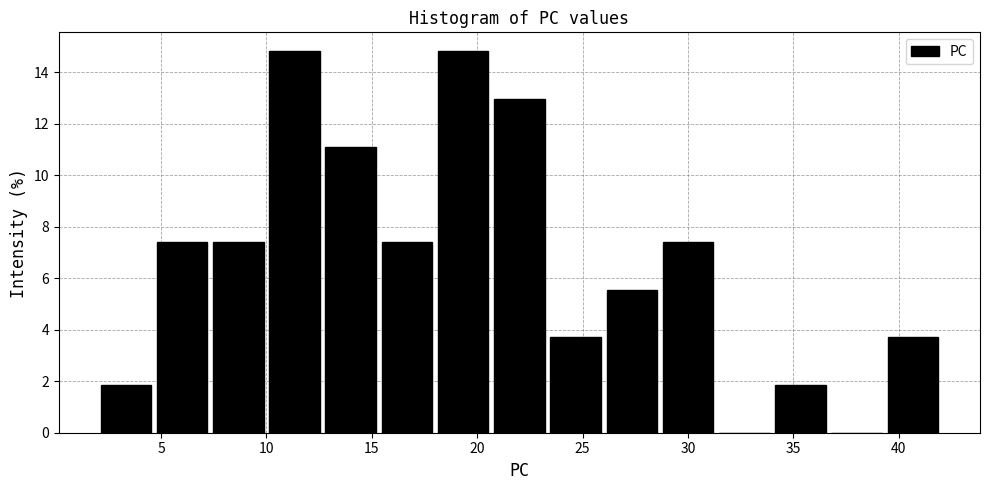

Reading left to right, transcribe this chart: for each bar, give the range it covers on the x-axis and its height. Neither the bar edges nor the heights are printed on the chart, so give them approximately, as read against the axes.

2.0 to 4.5: 1.8
4.5 to 7.5: 7.4
7.5 to 10.0: 7.4
10.0 to 12.5: 14.8
12.5 to 15.5: 11.2
15.5 to 18.0: 7.4
18.0 to 20.5: 14.8
20.5 to 23.5: 13.0
23.5 to 26.0: 3.8
26.0 to 28.5: 5.6
28.5 to 31.5: 7.4
31.5 to 34.0: 0
34.0 to 36.5: 1.8
36.5 to 39.5: 0
39.5 to 42.0: 3.8